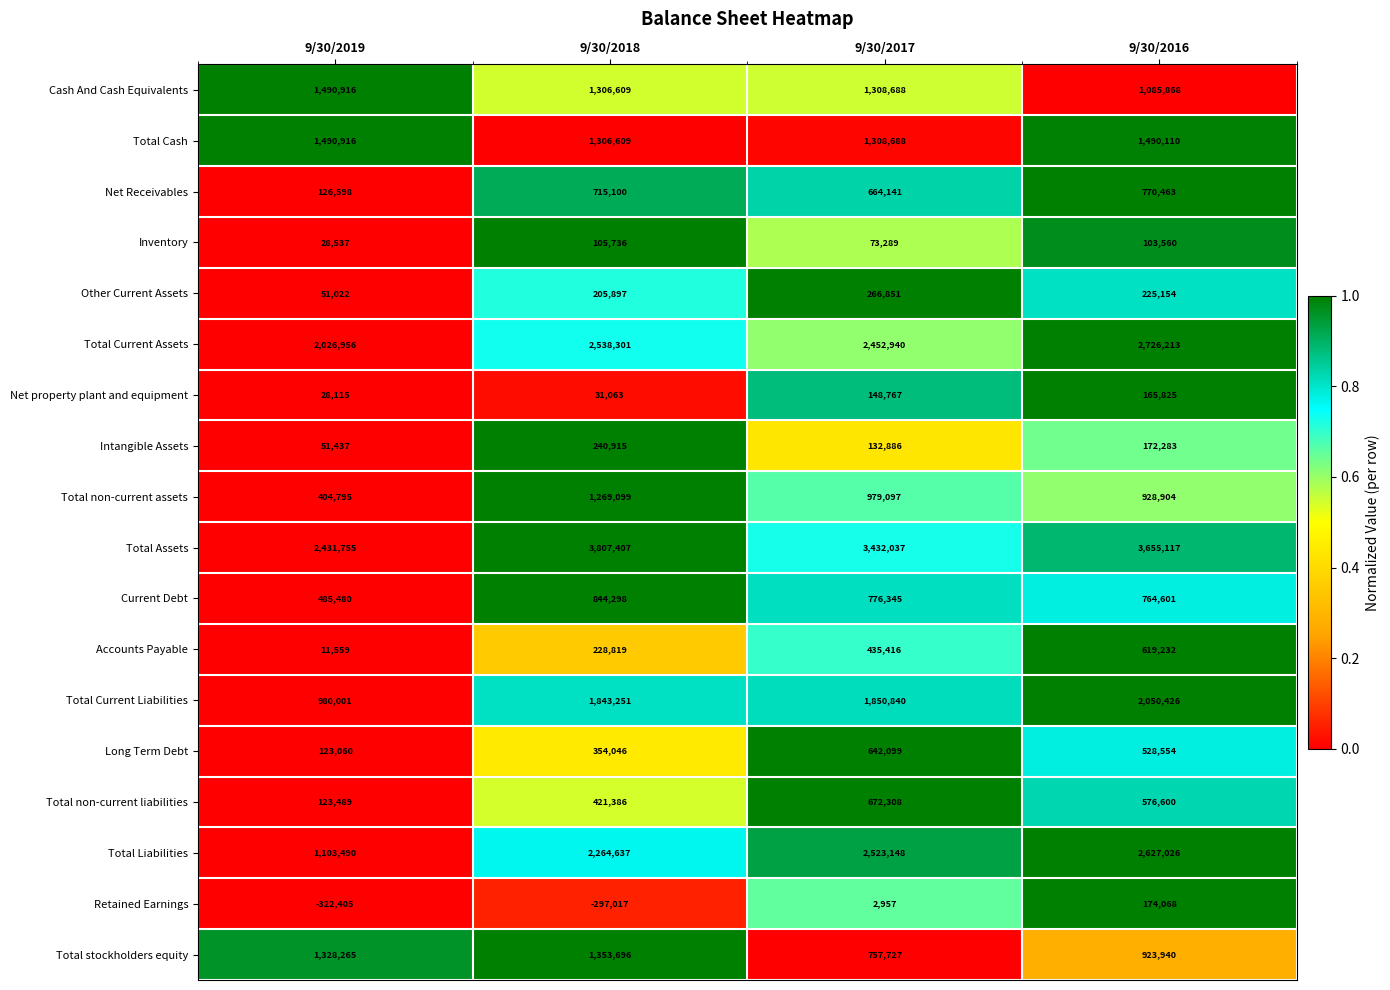

Which label corresponds to the smallest value in the chart?

9/30/2019